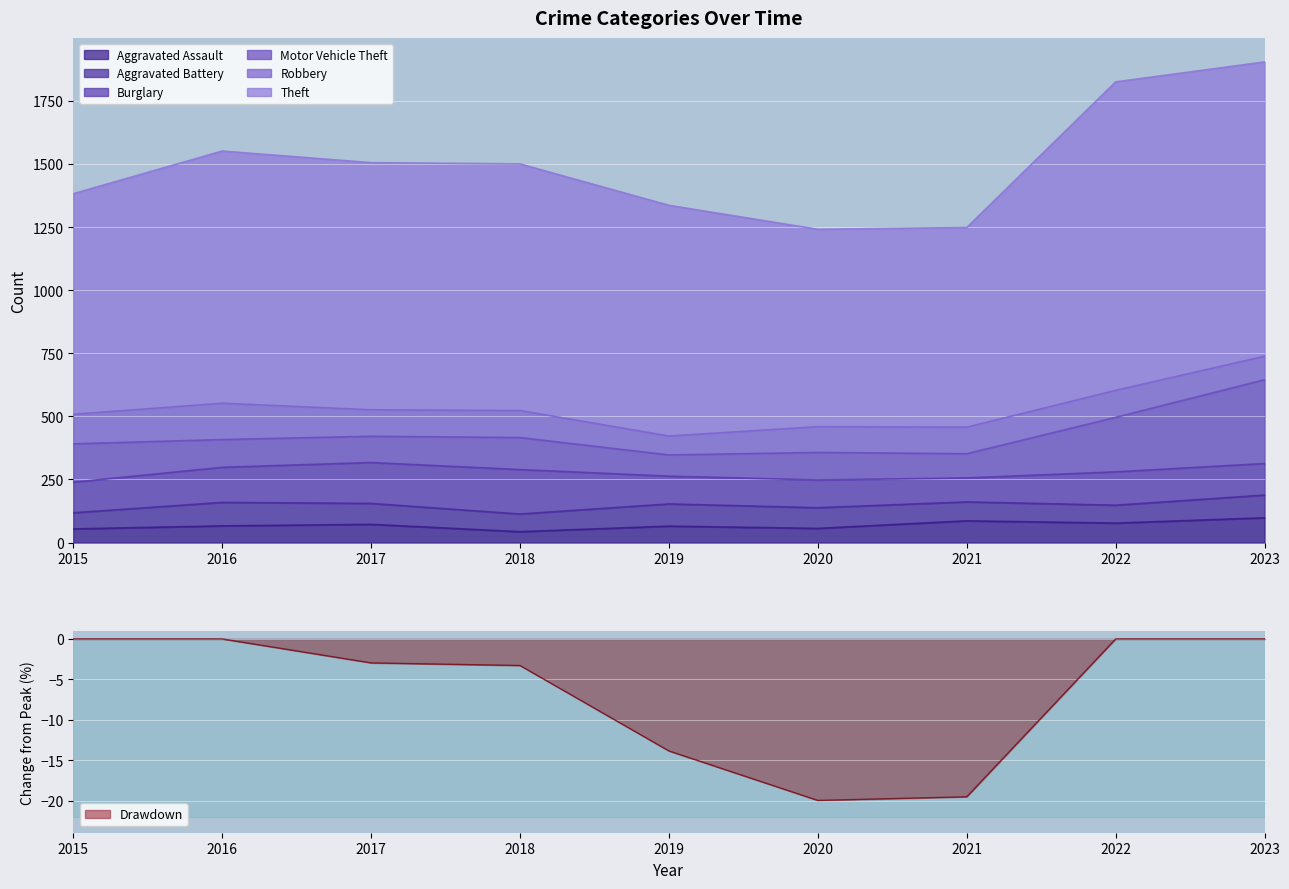

Is it true that Burglary equals 191 at 2015?

False